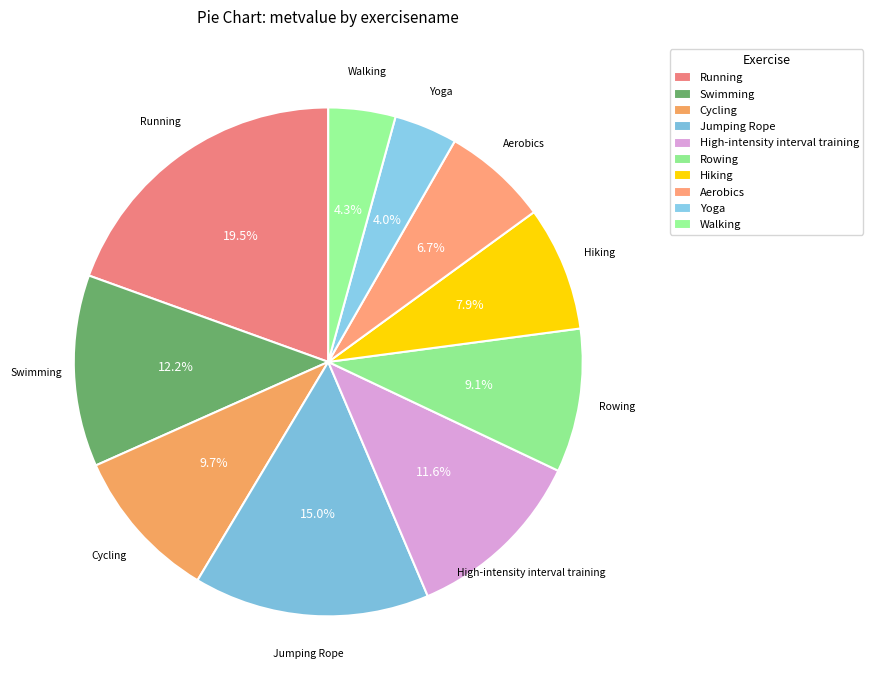

Count the number of slices in the pie.

10